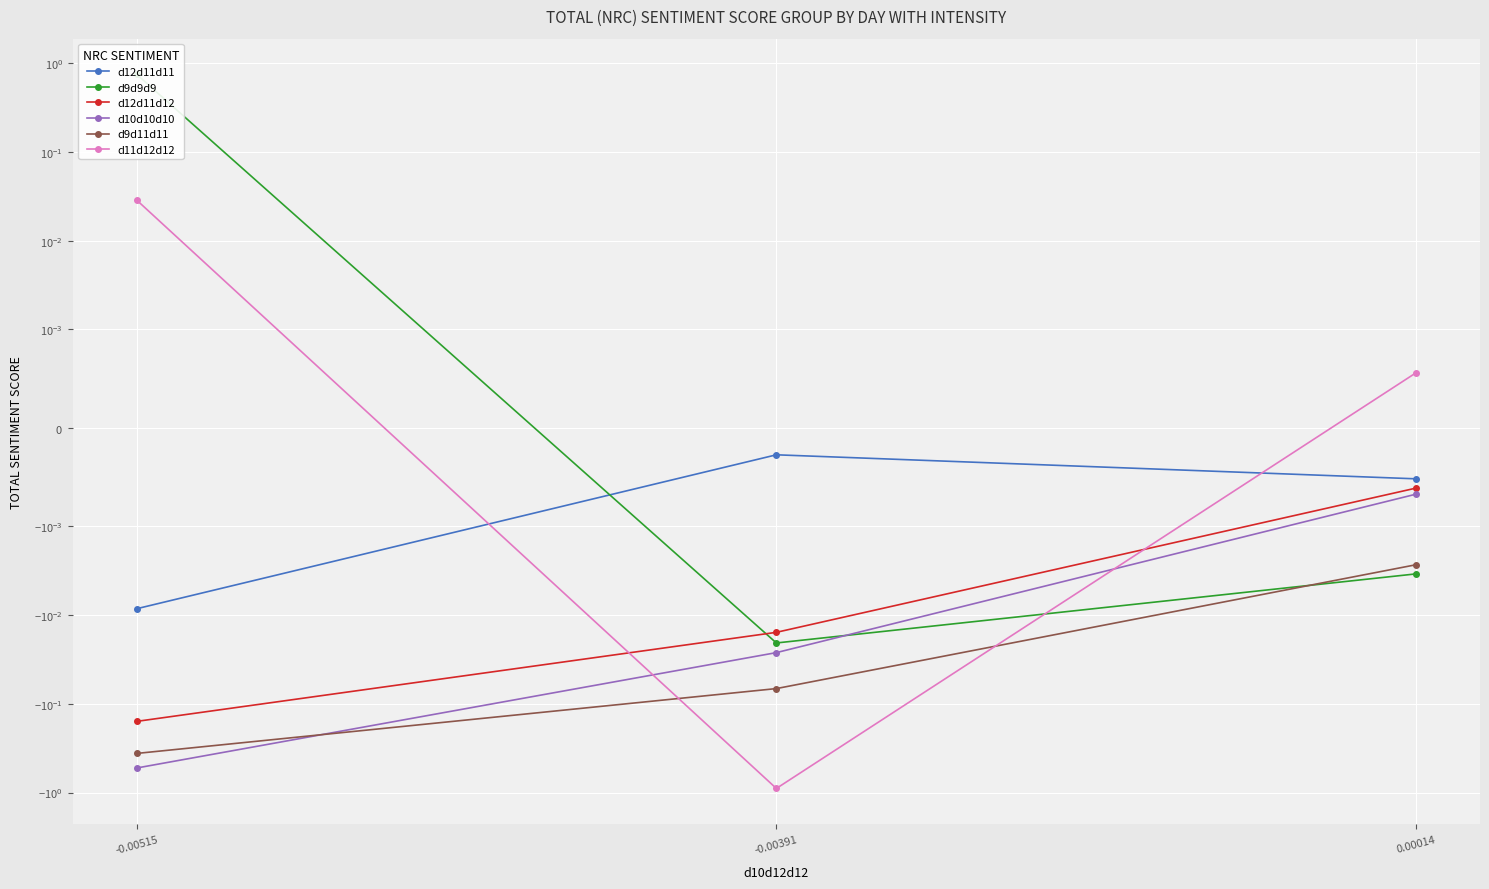

How many data points does each series have?

3